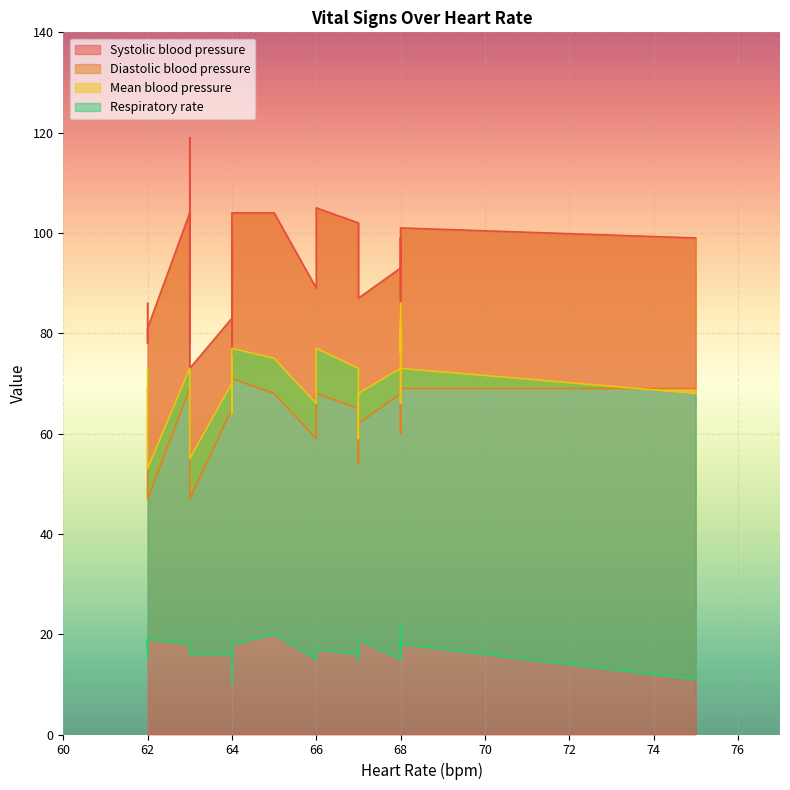

Rank the series at 62 from lowest to highest value.

Respiratory rate, Diastolic blood pressure, Mean blood pressure, Systolic blood pressure